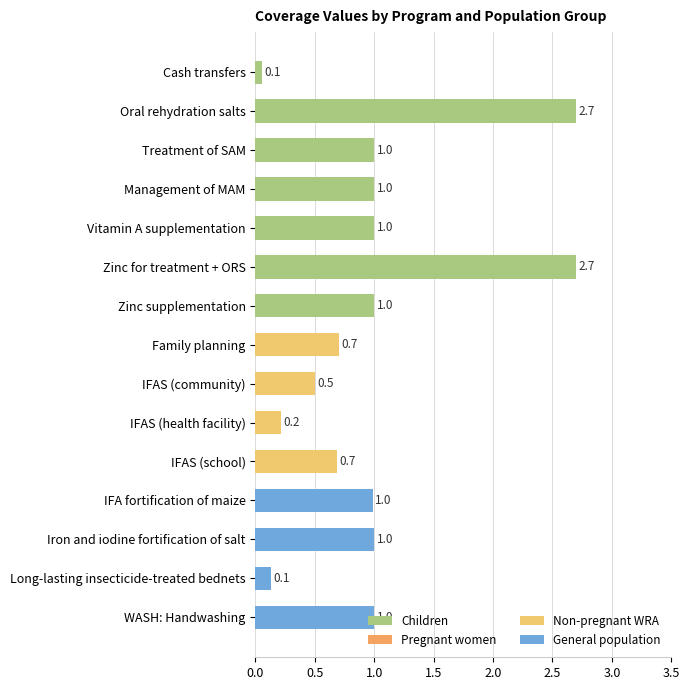

The value at IFAS (community) is 0.5. True or false?

True